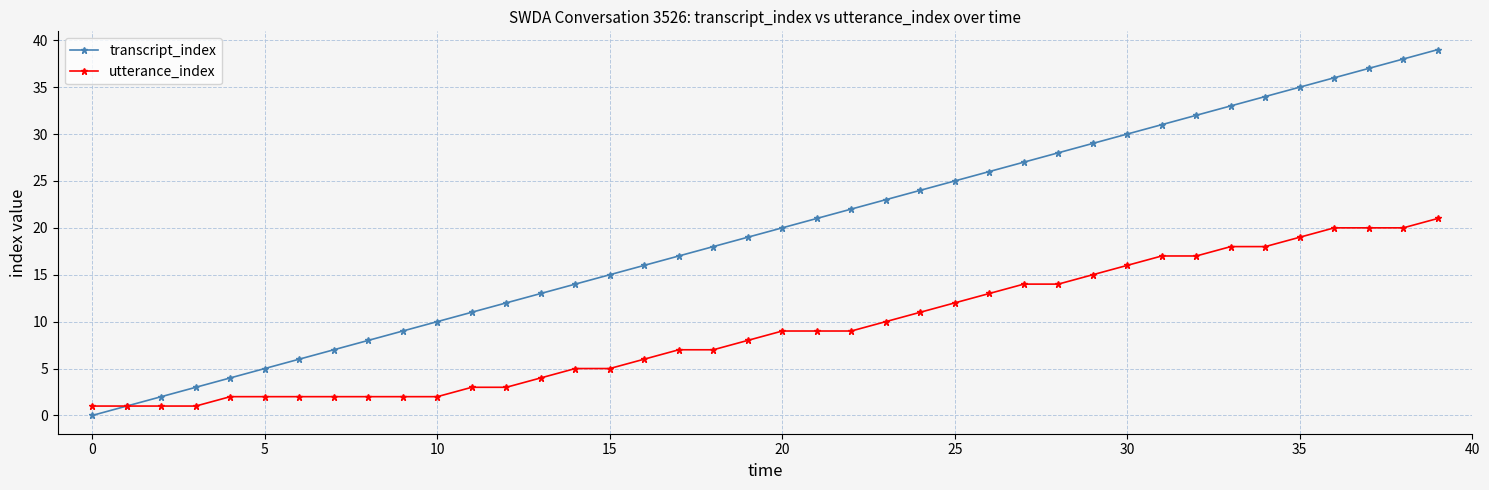

What is the value of the transcript_index point at the 34th from the left?

33